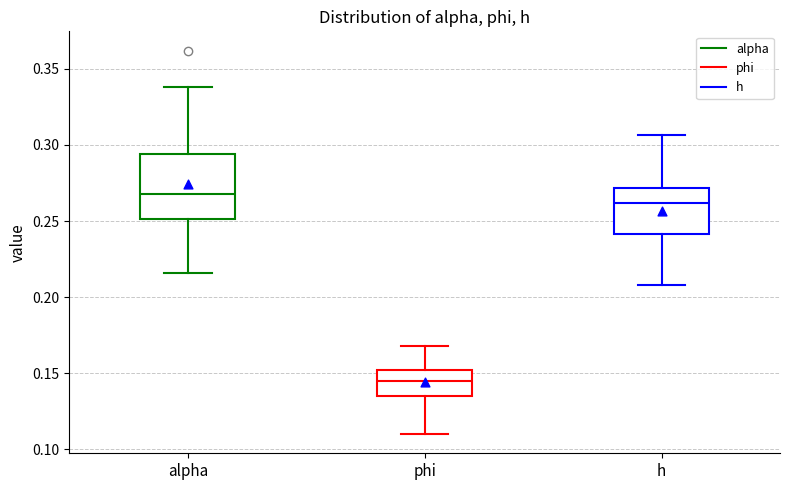

Where does the lower whisker of the box for phi end on the y-axis? The values are not printed on the chart, so give them approximately, as read against the axis.

0.110